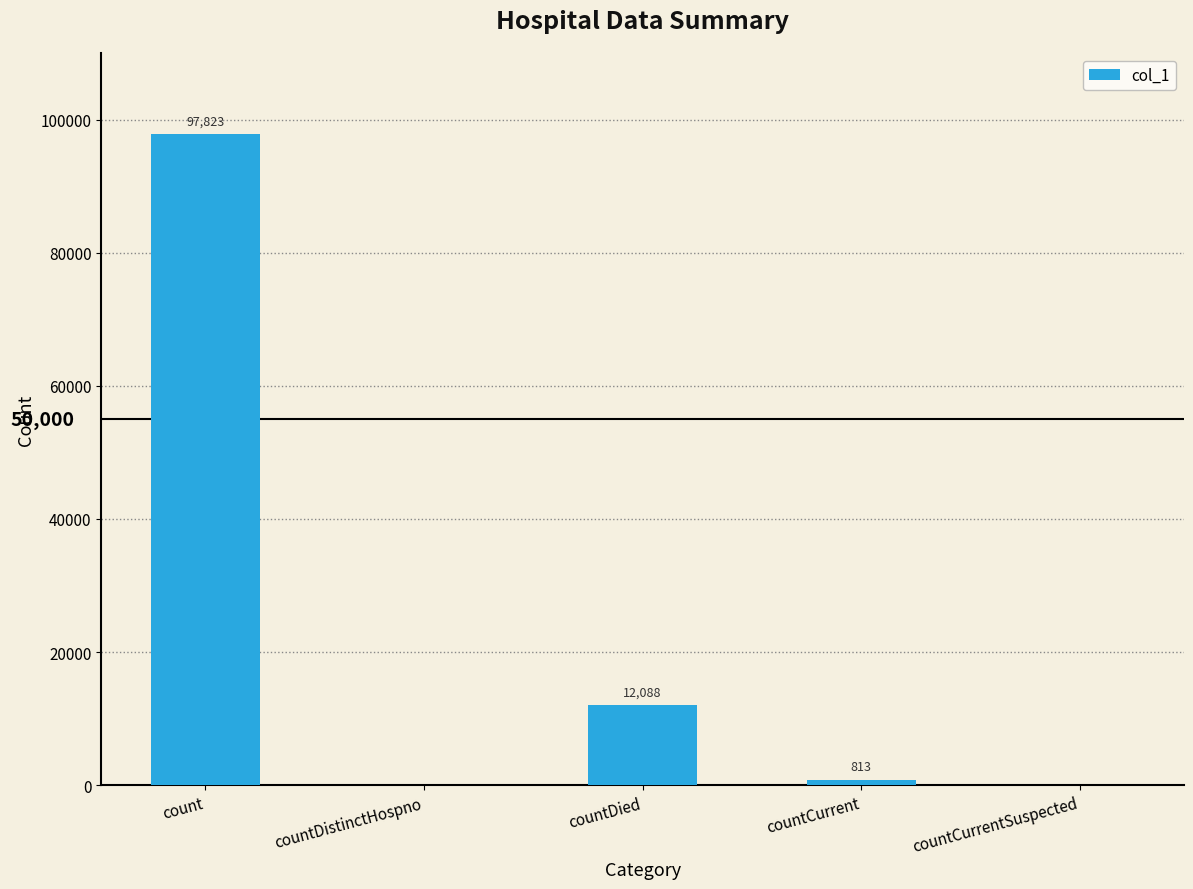

Where is the data nearest to the value 48911?

countDied